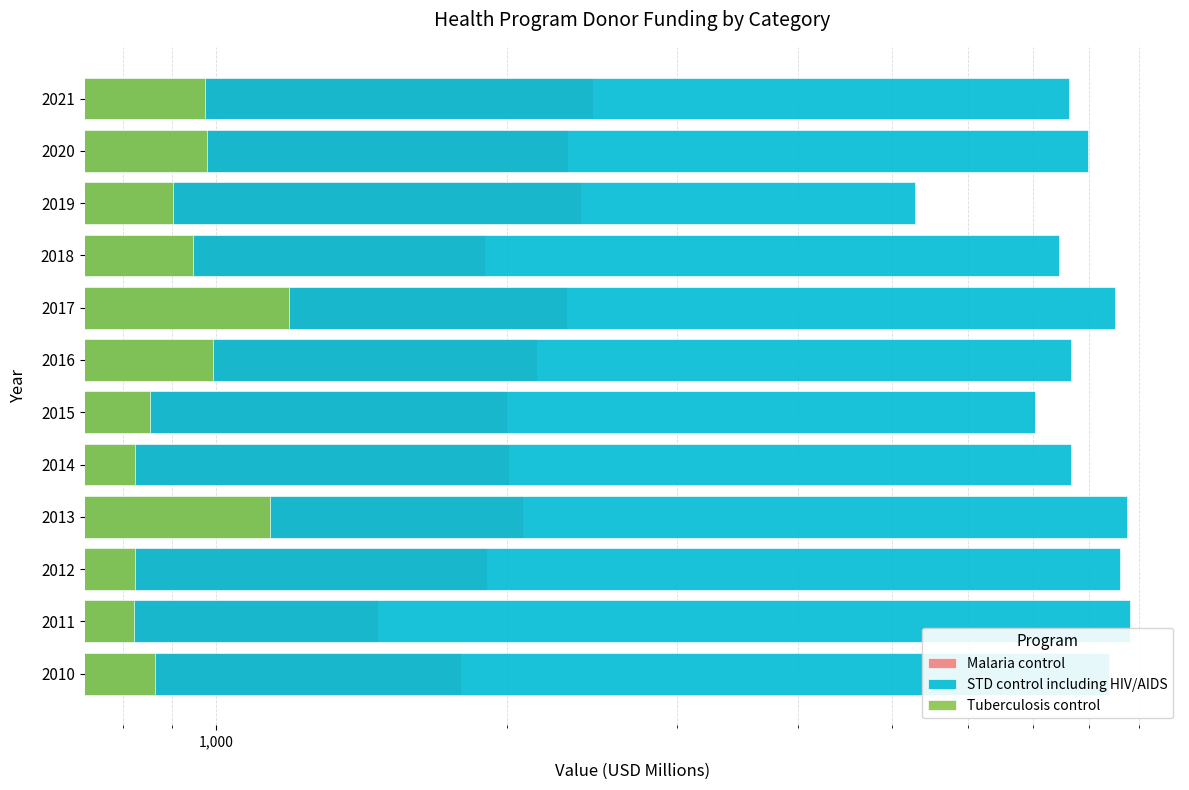

How many bars are there in each group?

3